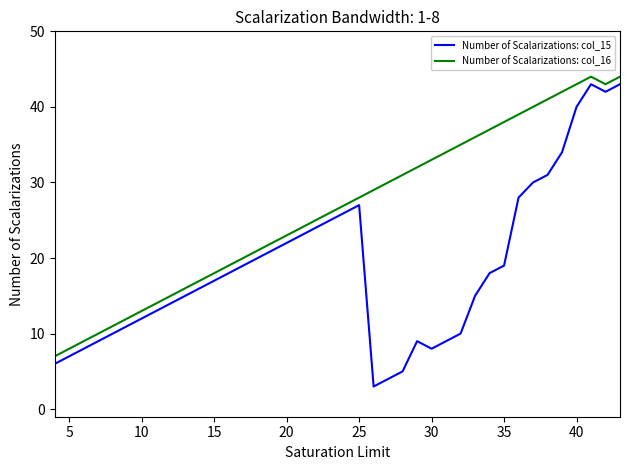

True or false: Number of Scalarizations: col_16 and Number of Scalarizations: col_15 intersect in this chart.

False